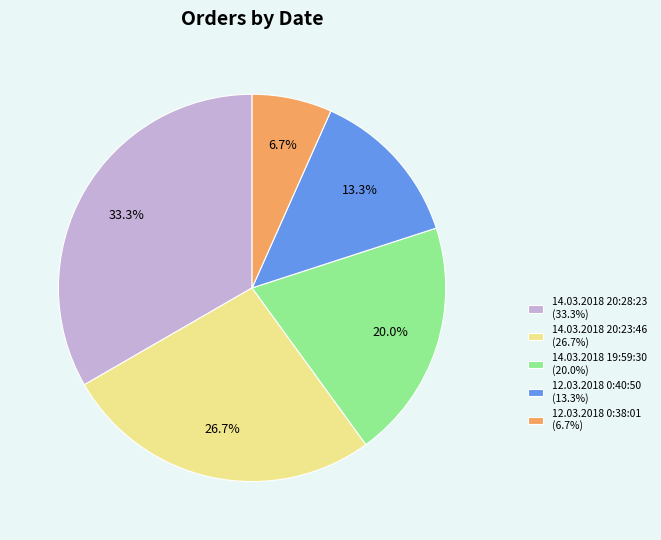

To the nearest percent, what is the difference between the largest and smallest slice percentages?

27%